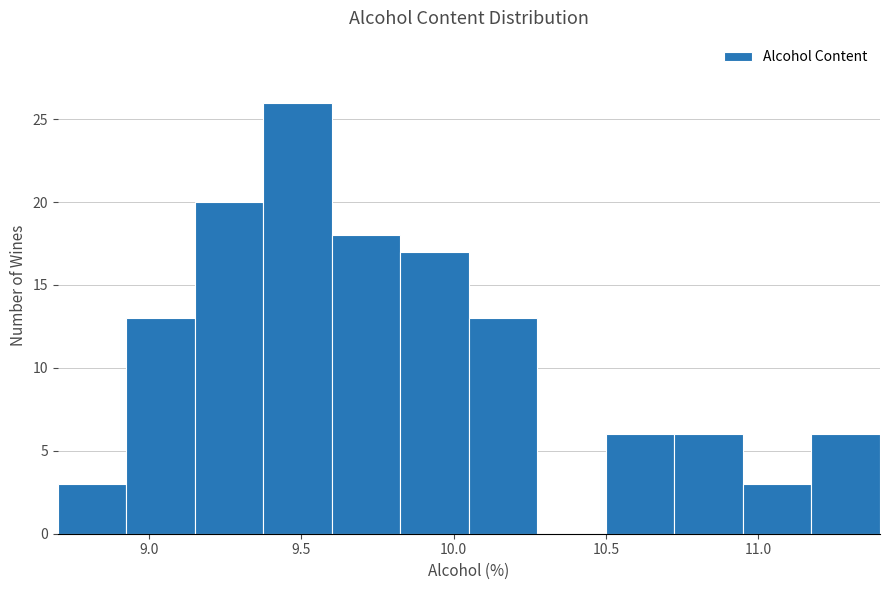

Which range on the x-axis has the tallest bar?

9.375 to 9.600